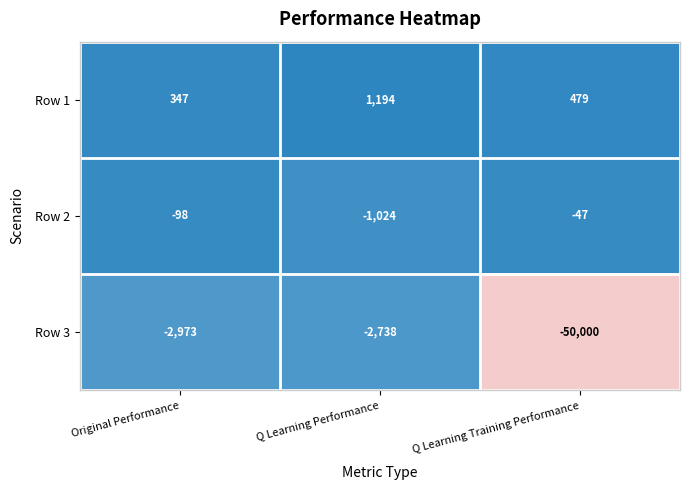

Which series has the largest total across all categories?

Row 1